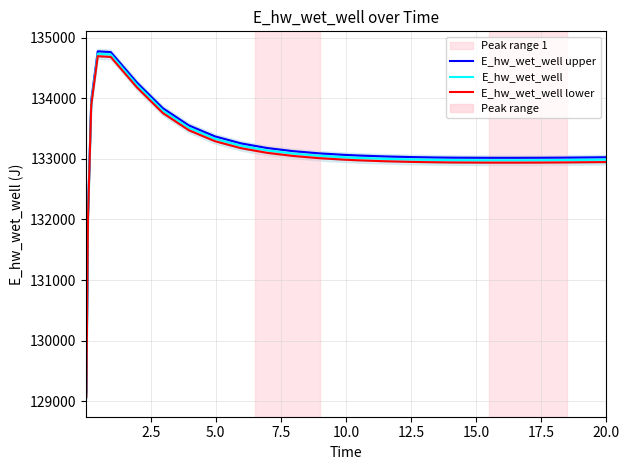

In E_hw_wet_well upper, how many points are higher than both neighbors (excluding endpoints)?

1